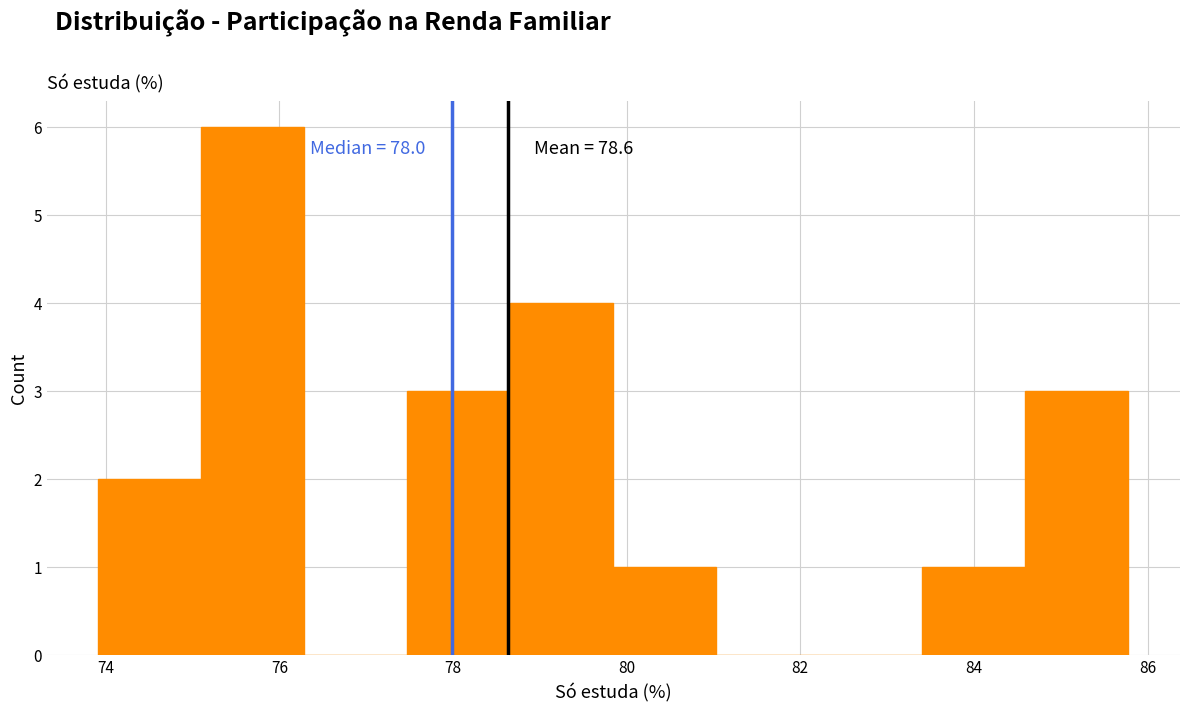

Over which range of the x-axis is the bar tallest?

75.2 to 76.2